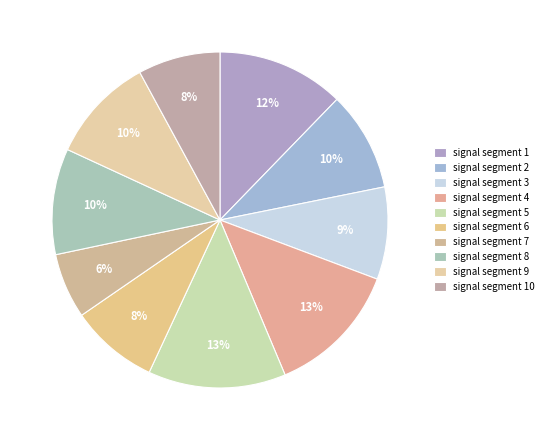

To the nearest percent, what is the difference between the signal segment 7 and signal segment 6 slice percentages?

2%